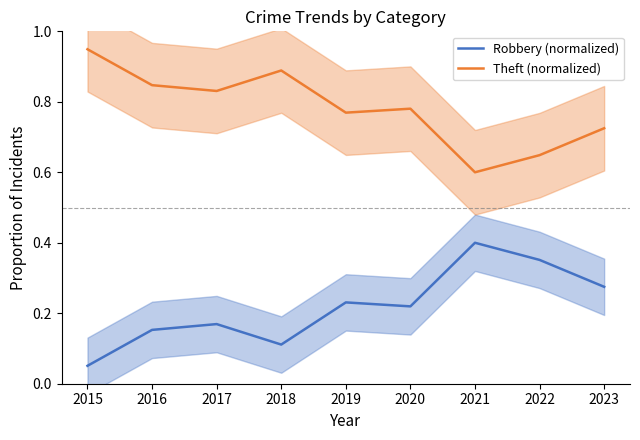

At 2016, list the series in order from largest to smallest.

Theft (normalized), Robbery (normalized)